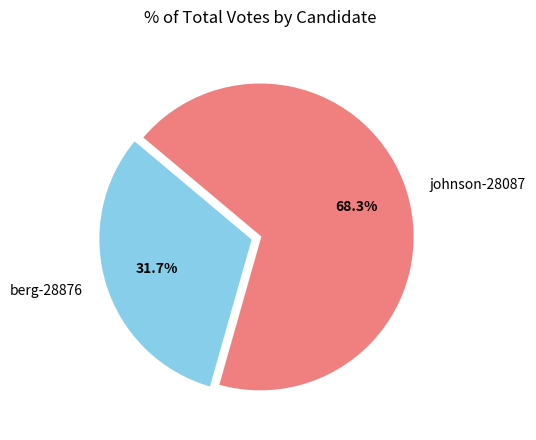

Which slice is the smallest?

berg-28876